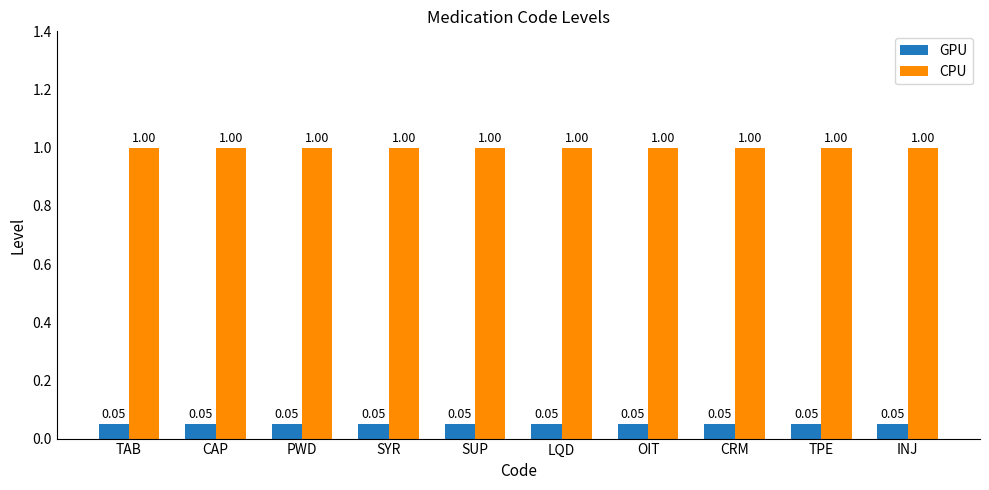

What is the total value across all series at TPE?

1.1